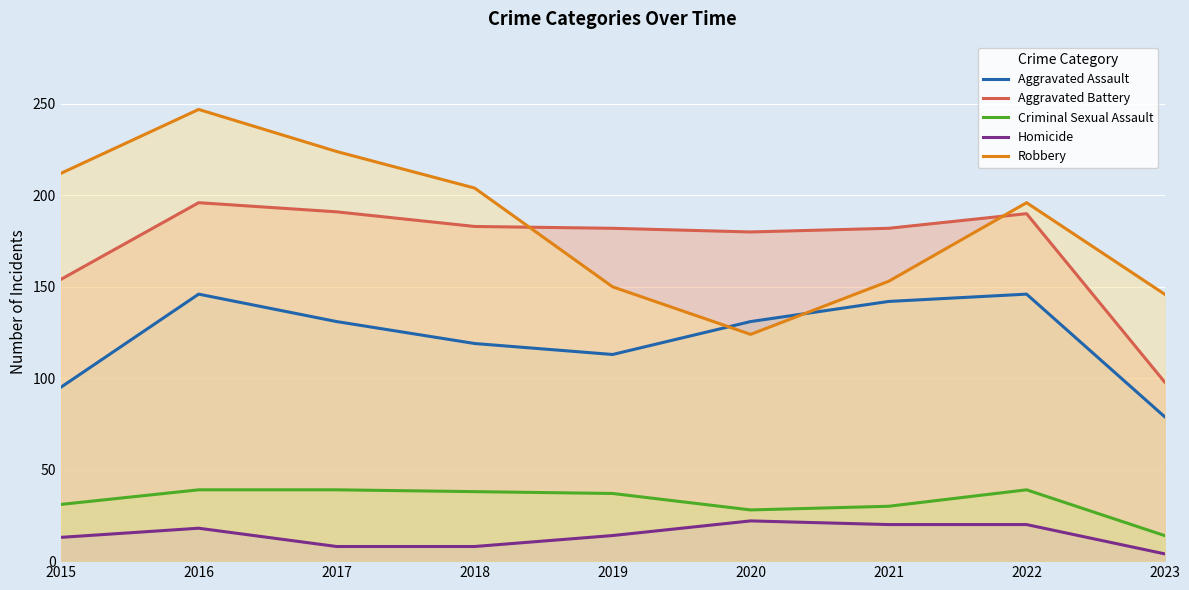

What is the value of the Criminal Sexual Assault point at the 8th from the left?

39